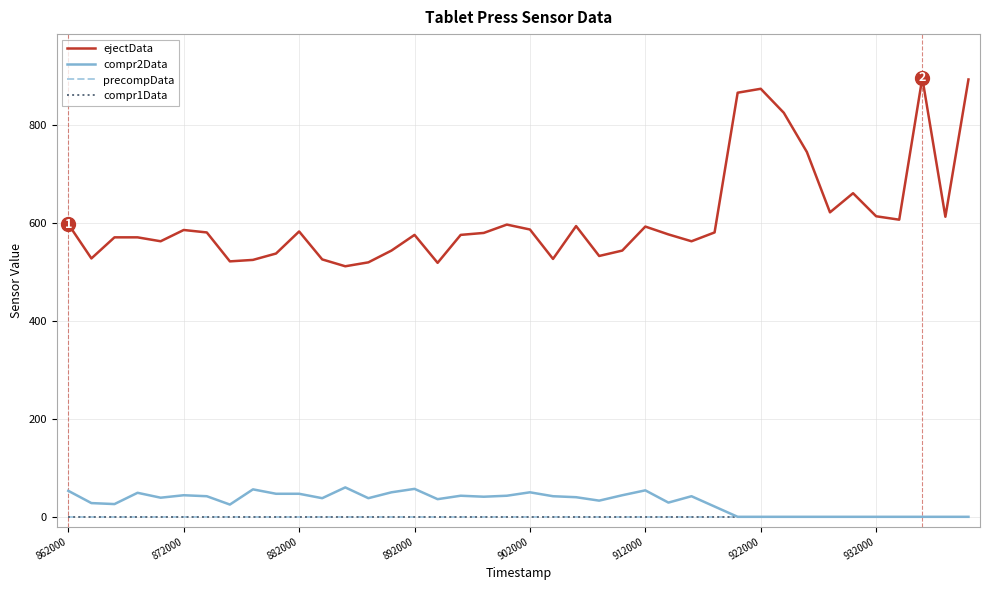

Does the chart display data point markers on the line(s)?

No